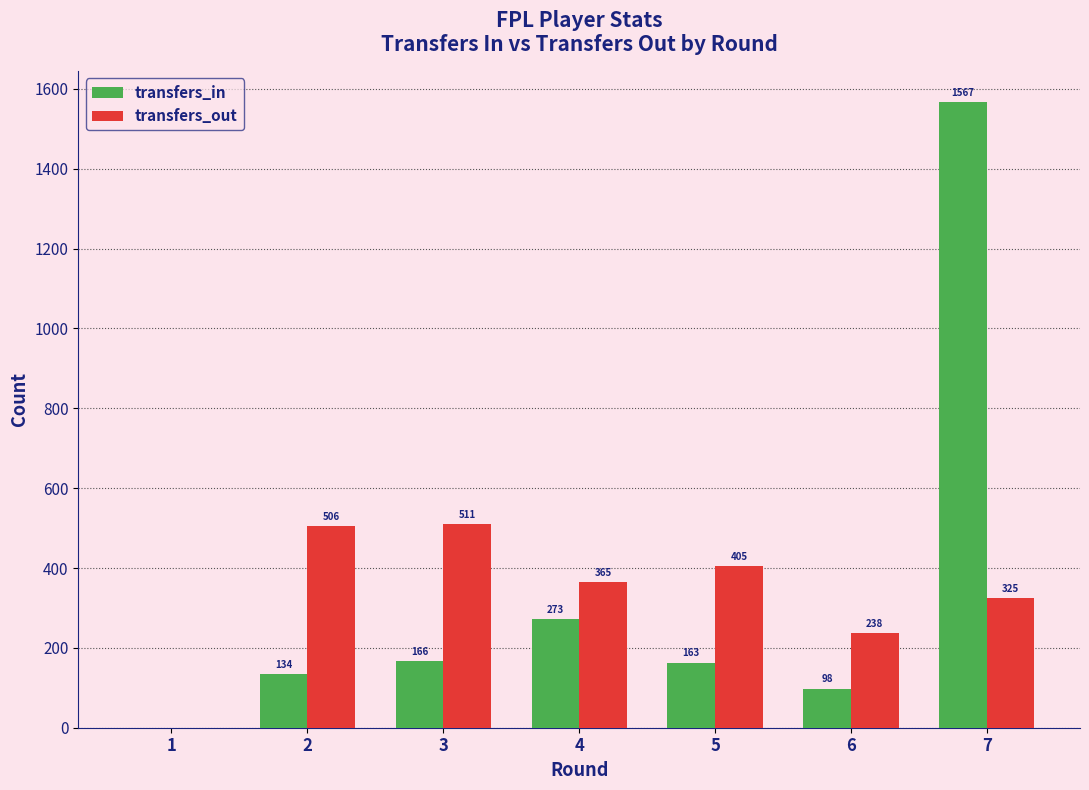

True or false: transfers_in has a value of 98 at 6.

True